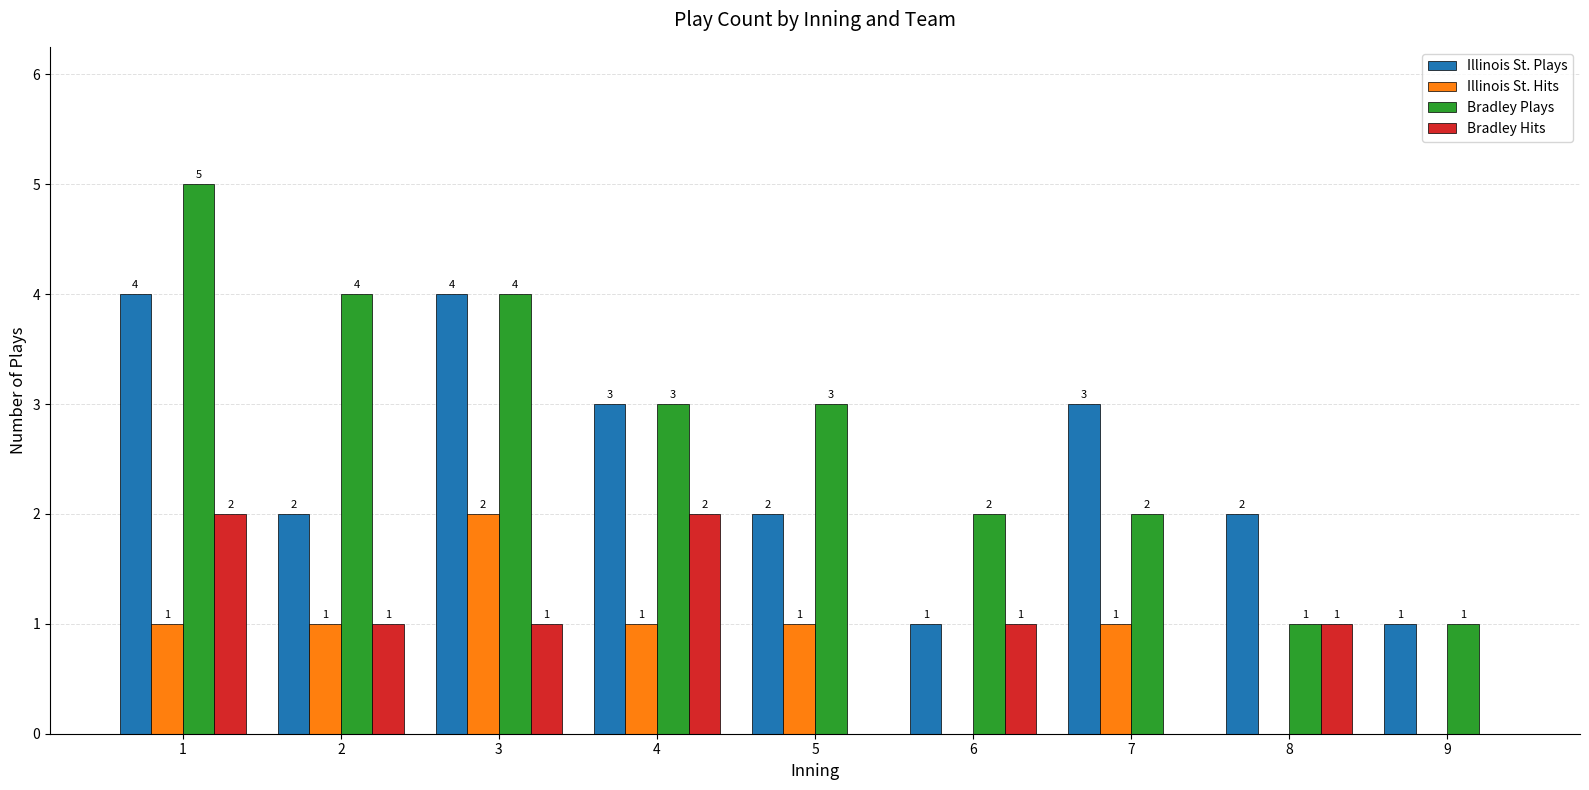

Read the Illinois St. Hits value at 5.

1